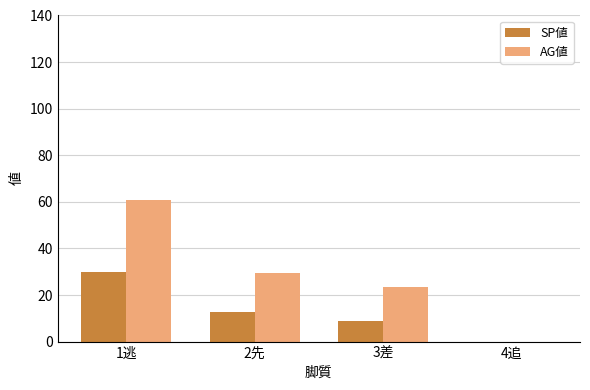

Are the bars horizontal?

No